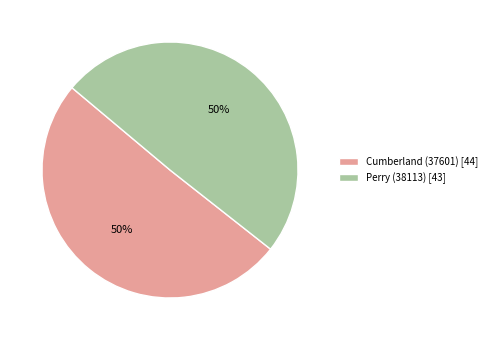

To the nearest percent, what percentage of the pie is Perry (38113)?

50%